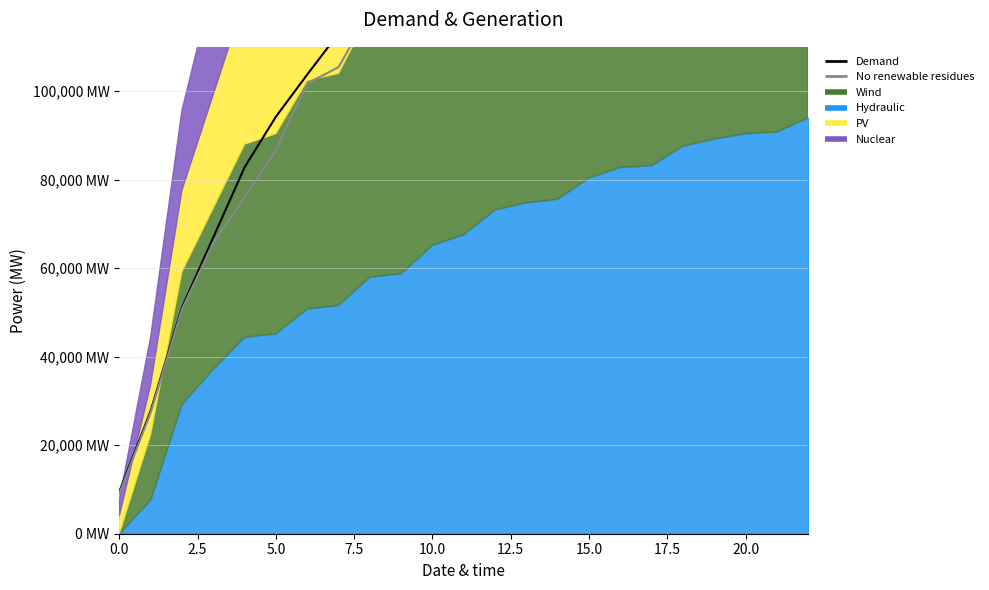

At 13, list the series in order from largest to smallest.

Demand, No renewable residues